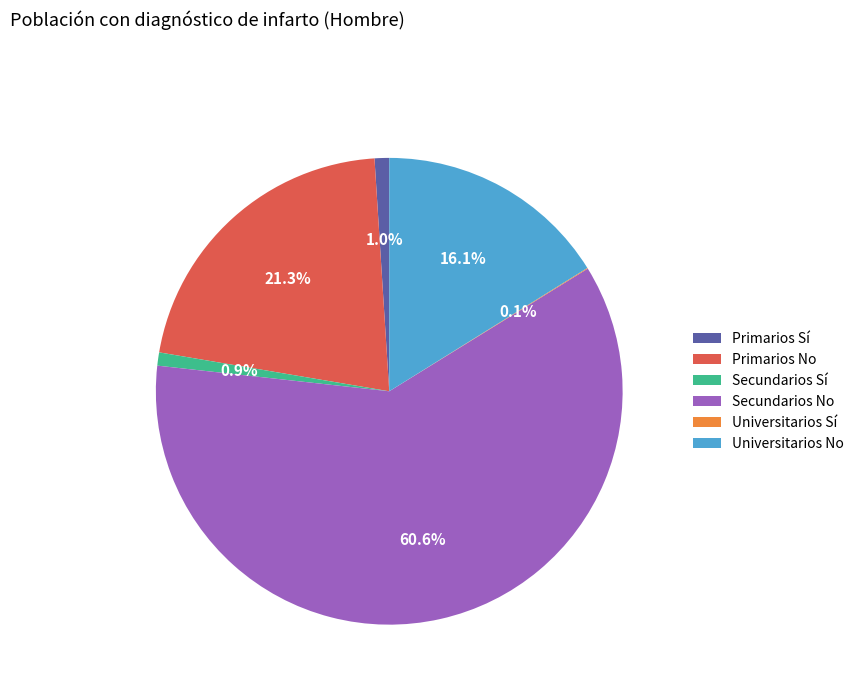

What percentage do Primarios Sí and Primarios No together represent?

22.3%